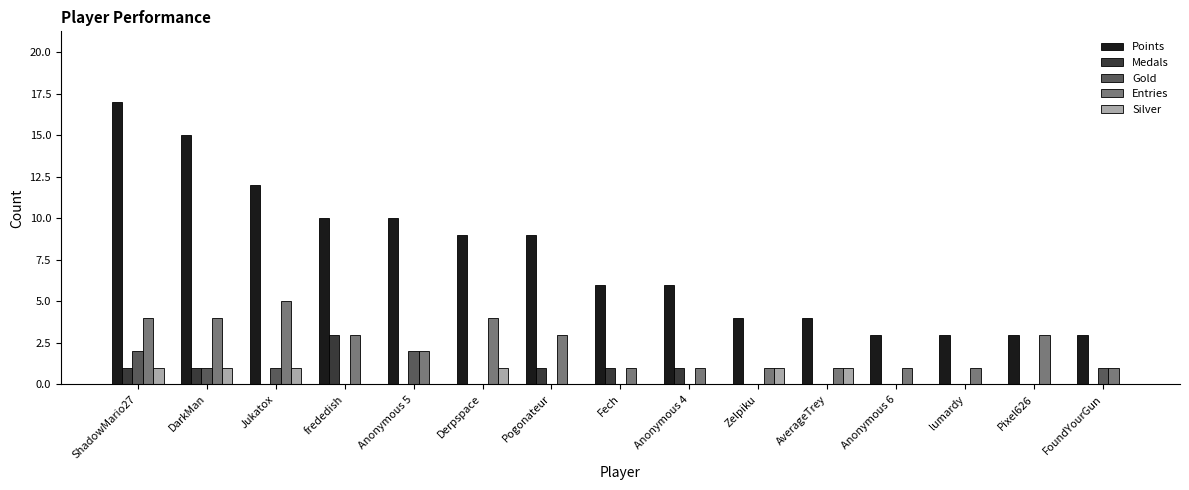

What is the greatest value displayed?

17